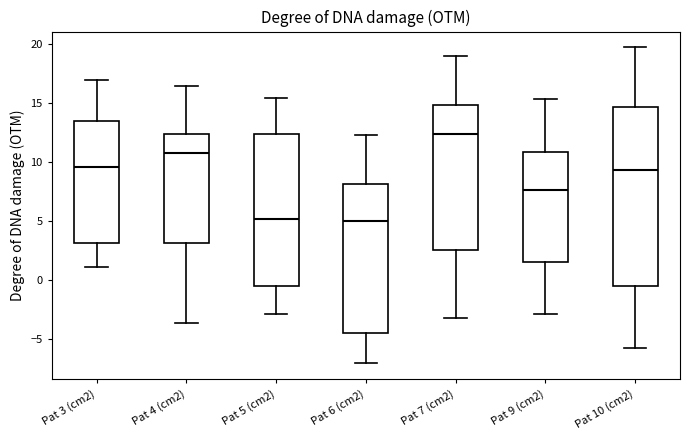

Comparing the boxes themselves (not the whiskers), which one is the tallest?

Pat 10 (cm2)